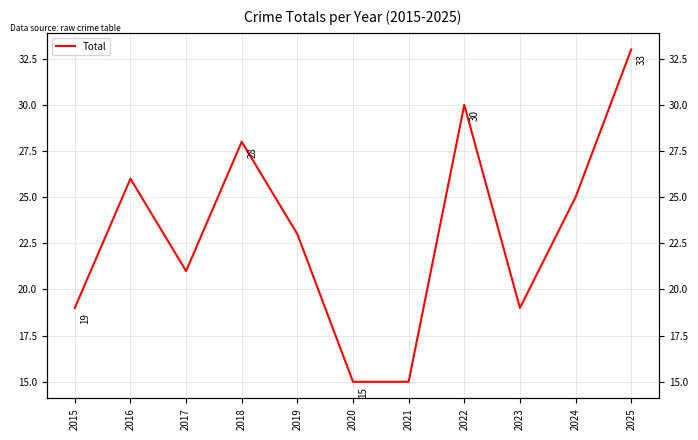

Rank the categories by value from lowest to highest.

2020, 2021, 2015, 2023, 2017, 2019, 2024, 2016, 2018, 2022, 2025